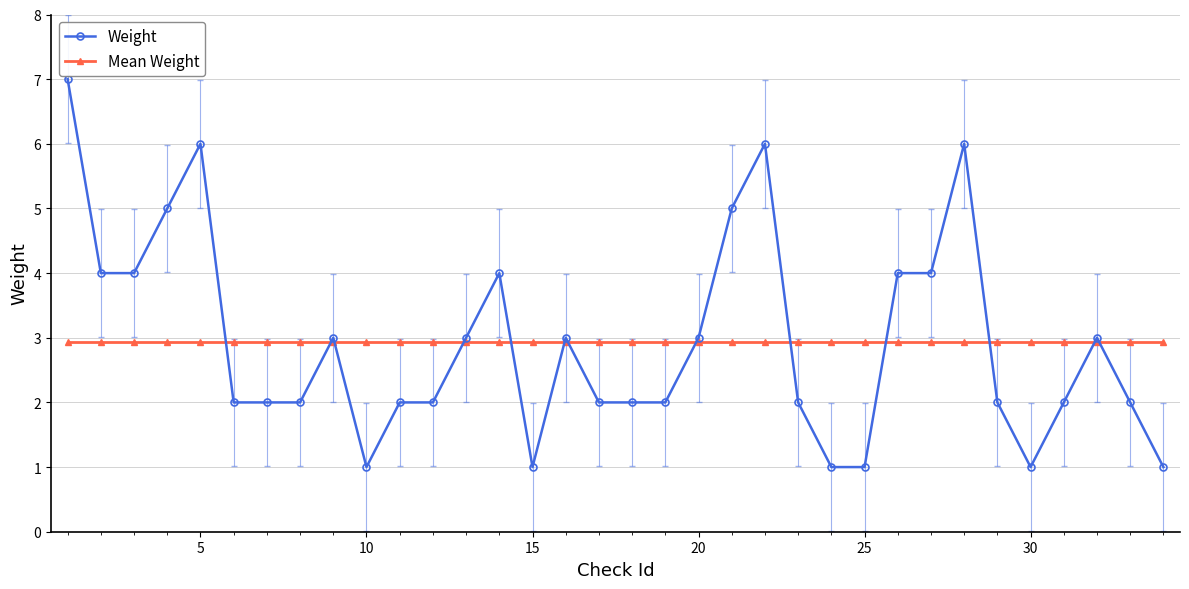

List the series in order of their peak value, lowest first.

Mean Weight, Weight